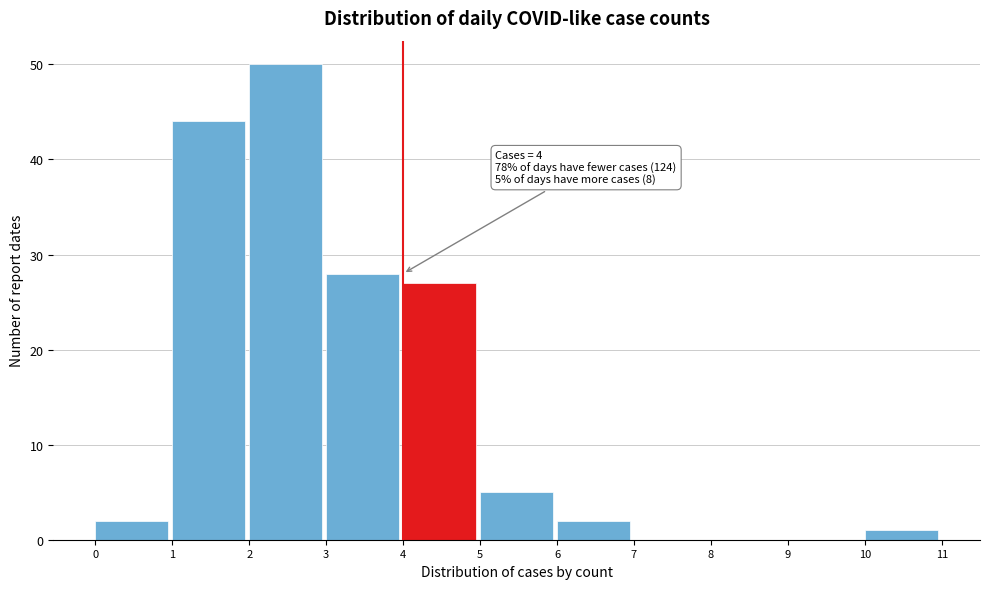

Over which range of the x-axis is the bar tallest?

2 to 3